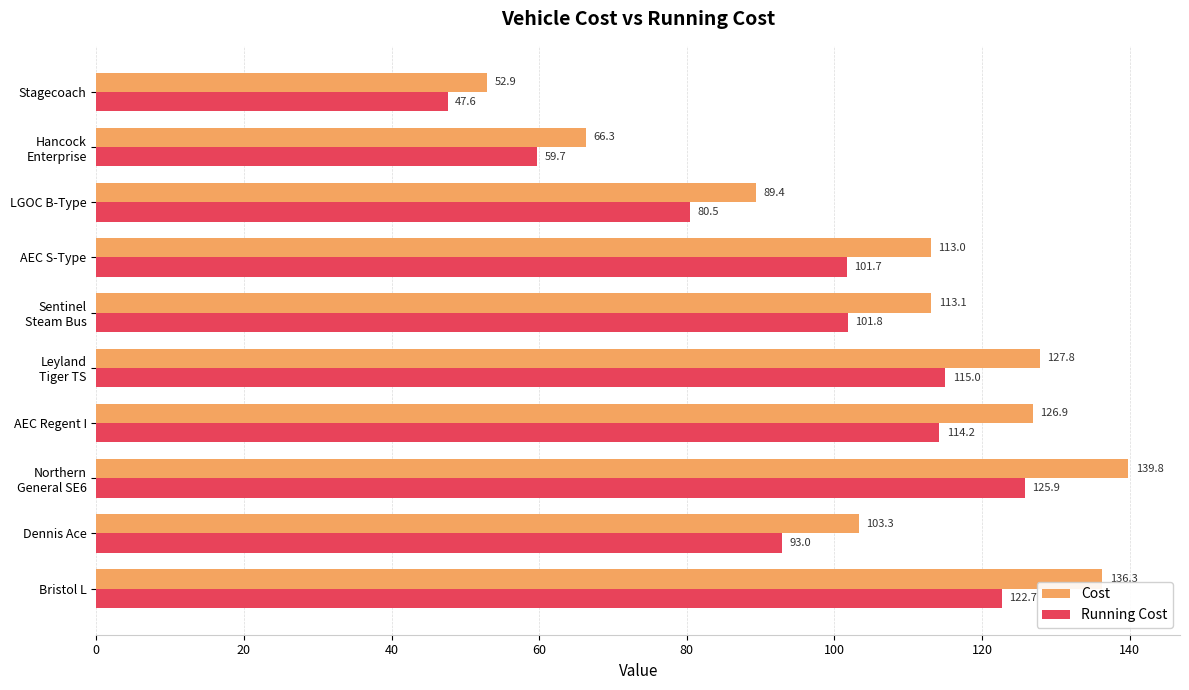

At which category is the sum across all series the highest?

Northern
General SE6